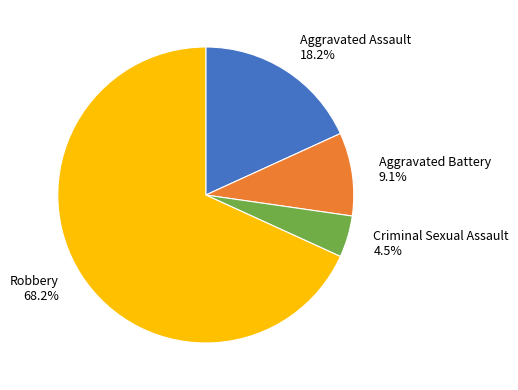

Which slice is the largest?

Robbery